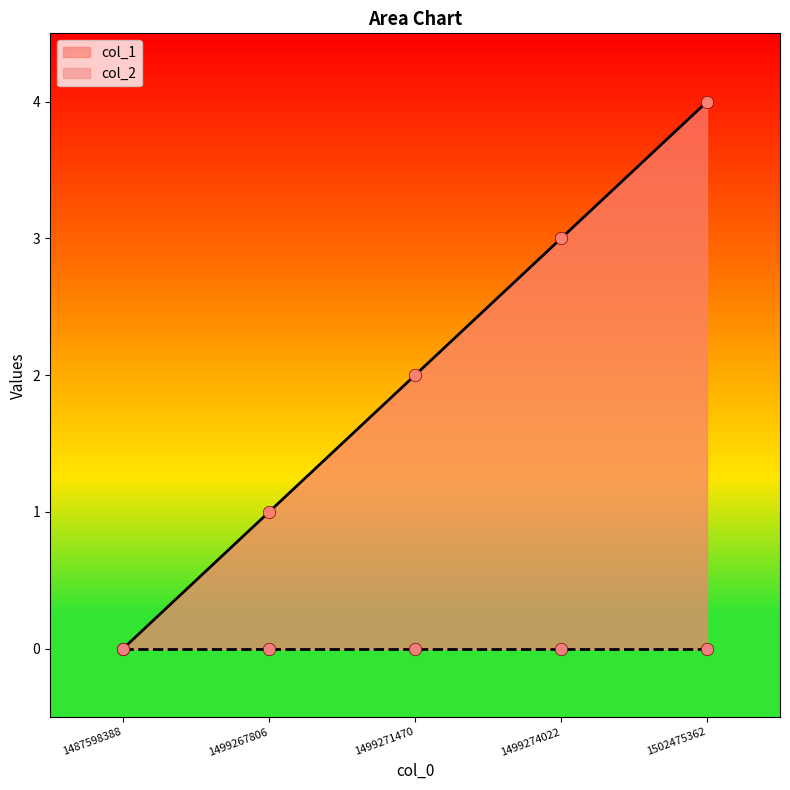

What is the change in value from 1499271470 to 1502475362?

+2